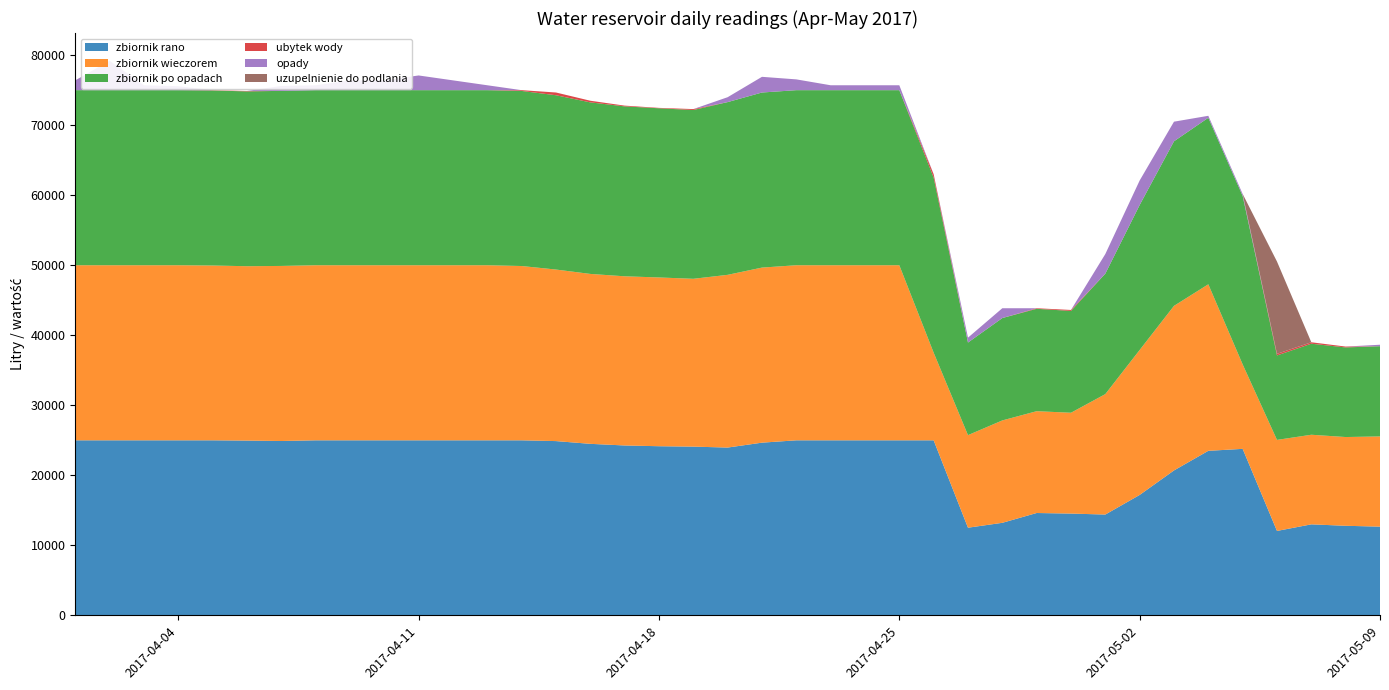

Reading left to right, list all the values displayed in this chart.

zbiornik rano: 2017-04-01=25000	2017-04-02=25000	2017-04-03=25000	2017-04-04=25000	2017-04-05=25000	2017-04-06=24961	2017-04-07=24901	2017-04-08=25000	2017-04-09=25000	2017-04-10=25000	2017-04-11=25000	2017-04-12=25000	2017-04-13=25000	2017-04-14=25000	2017-04-15=24889	2017-04-16=24497	2017-04-17=24264	2017-04-18=24157	2017-04-19=24099	2017-04-20=23965	2017-04-21=24665	2017-04-22=25000	2017-04-23=25000	2017-04-24=25000	2017-04-25=25000	2017-04-26=25000	2017-04-27=12520	2017-04-28=13220	2017-04-29=14620	2017-04-30=14538	2017-05-01=14400	2017-05-02=17200	2017-05-03=20700	2017-05-04=23500	2017-05-05=23780	2017-05-06=12060	2017-05-07=13000	2017-05-08=12795	2017-05-09=12673
zbiornik wieczorem: 2017-04-01=25000	2017-04-02=25000	2017-04-03=25000	2017-04-04=25000	2017-04-05=24961	2017-04-06=24901	2017-04-07=25000	2017-04-08=25000	2017-04-09=25000	2017-04-10=25000	2017-04-11=25000	2017-04-12=25000	2017-04-13=25000	2017-04-14=24889	2017-04-15=24497	2017-04-16=24264	2017-04-17=24157	2017-04-18=24099	2017-04-19=23965	2017-04-20=24665	2017-04-21=25000	2017-04-22=25000	2017-04-23=25000	2017-04-24=25000	2017-04-25=25000	2017-04-26=12520	2017-04-27=13220	2017-04-28=14620	2017-04-29=14538	2017-04-30=14400	2017-05-01=17200	2017-05-02=20700	2017-05-03=23500	2017-05-04=23780	2017-05-05=12060	2017-05-06=13000	2017-05-07=12795	2017-05-08=12673	2017-05-09=12883
zbiornik po opadach: 2017-04-01=25000	2017-04-02=25000	2017-04-03=25000	2017-04-04=25000	2017-04-05=25000	2017-04-06=24961	2017-04-07=25000	2017-04-08=25000	2017-04-09=25000	2017-04-10=25000	2017-04-11=25000	2017-04-12=25000	2017-04-13=25000	2017-04-14=25000	2017-04-15=24889	2017-04-16=24497	2017-04-17=24264	2017-04-18=24157	2017-04-19=24099	2017-04-20=24665	2017-04-21=25000	2017-04-22=25000	2017-04-23=25000	2017-04-24=25000	2017-04-25=25000	2017-04-26=25000	2017-04-27=13220	2017-04-28=14620	2017-04-29=14620	2017-04-30=14538	2017-05-01=17200	2017-05-02=20700	2017-05-03=23500	2017-05-04=23780	2017-05-05=24060	2017-05-06=12060	2017-05-07=13000	2017-05-08=12795	2017-05-09=12883
ubytek wody: 2017-04-01=0	2017-04-02=0	2017-04-03=0	2017-04-04=0	2017-04-05=39	2017-04-06=60	2017-04-07=0	2017-04-08=0	2017-04-09=0	2017-04-10=0	2017-04-11=0	2017-04-12=0	2017-04-13=0	2017-04-14=111	2017-04-15=392	2017-04-16=233	2017-04-17=107	2017-04-18=58	2017-04-19=134	2017-04-20=0	2017-04-21=0	2017-04-22=0	2017-04-23=0	2017-04-24=0	2017-04-25=0	2017-04-26=480	2017-04-27=0	2017-04-28=0	2017-04-29=82	2017-04-30=138	2017-05-01=0	2017-05-02=0	2017-05-03=0	2017-05-04=0	2017-05-05=0	2017-05-06=232	2017-05-07=205	2017-05-08=122	2017-05-09=0
opady: 2017-04-01=1400	2017-04-02=4200	2017-04-03=700	2017-04-04=560	2017-04-05=0	2017-04-06=0	2017-04-07=700	2017-04-08=700	2017-04-09=1400	2017-04-10=1400	2017-04-11=2100	2017-04-12=1400	2017-04-13=700	2017-04-14=0	2017-04-15=0	2017-04-16=0	2017-04-17=0	2017-04-18=0	2017-04-19=0	2017-04-20=700	2017-04-21=2240	2017-04-22=1540	2017-04-23=700	2017-04-24=700	2017-04-25=700	2017-04-26=0	2017-04-27=700	2017-04-28=1400	2017-04-29=0	2017-04-30=0	2017-05-01=2800	2017-05-02=3500	2017-05-03=2800	2017-05-04=280	2017-05-05=280	2017-05-06=0	2017-05-07=0	2017-05-08=0	2017-05-09=210
uzupelnienie do podlania: 2017-04-01=0	2017-04-02=0	2017-04-03=0	2017-04-04=0	2017-04-05=0	2017-04-06=0	2017-04-07=0	2017-04-08=0	2017-04-09=0	2017-04-10=0	2017-04-11=0	2017-04-12=0	2017-04-13=0	2017-04-14=0	2017-04-15=0	2017-04-16=0	2017-04-17=0	2017-04-18=0	2017-04-19=0	2017-04-20=0	2017-04-21=0	2017-04-22=0	2017-04-23=0	2017-04-24=0	2017-04-25=0	2017-04-26=0	2017-04-27=0	2017-04-28=0	2017-04-29=0	2017-04-30=0	2017-05-01=0	2017-05-02=0	2017-05-03=0	2017-05-04=0	2017-05-05=0	2017-05-06=13172	2017-05-07=0	2017-05-08=0	2017-05-09=0